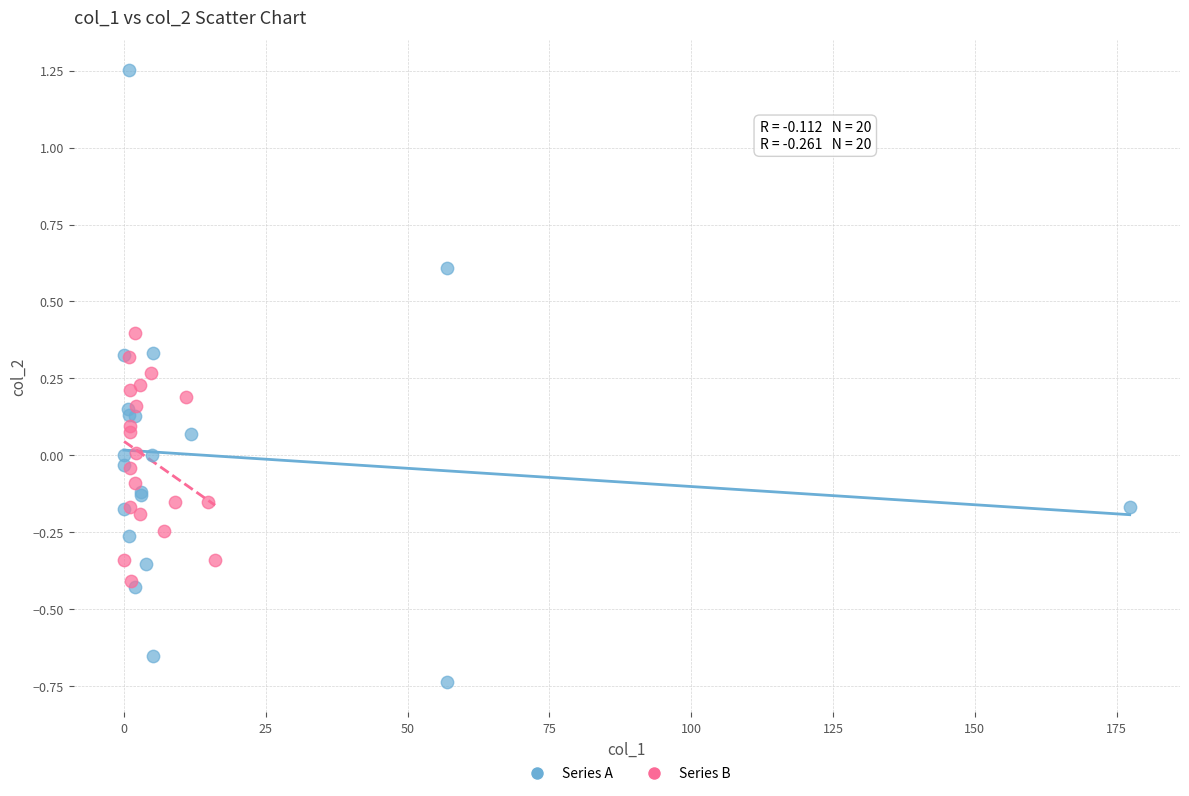

Which series reaches the maximum Y coordinate?

Series A